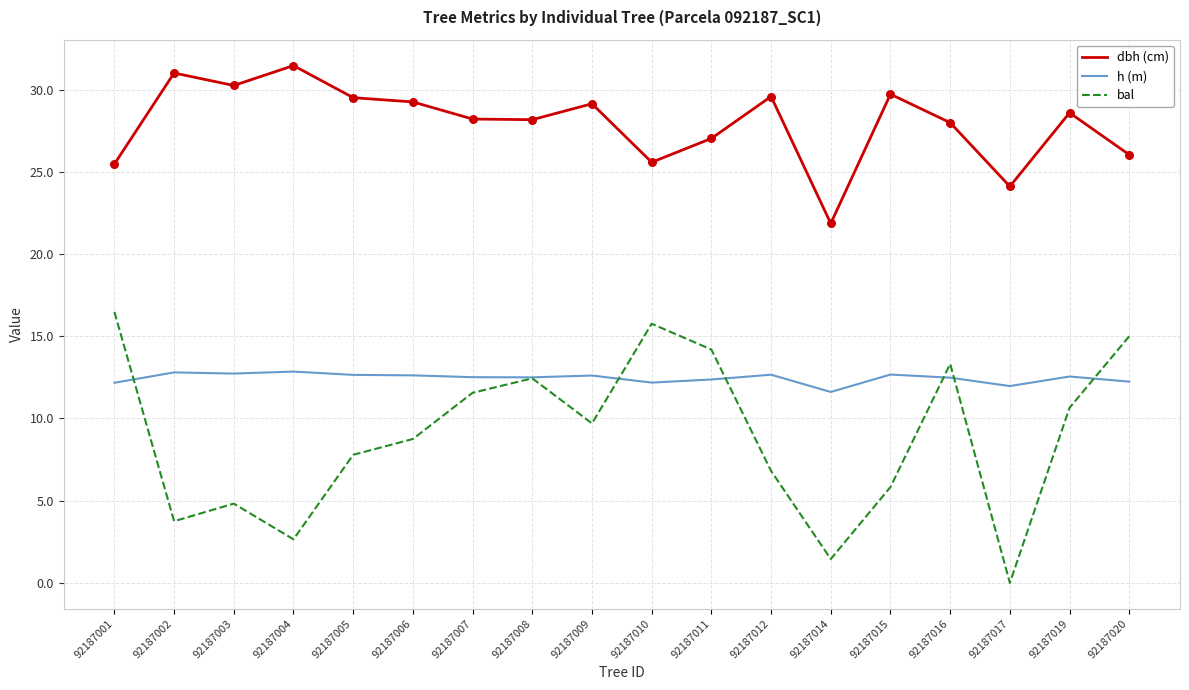

Which series has the largest total across all categories?

dbh (cm)